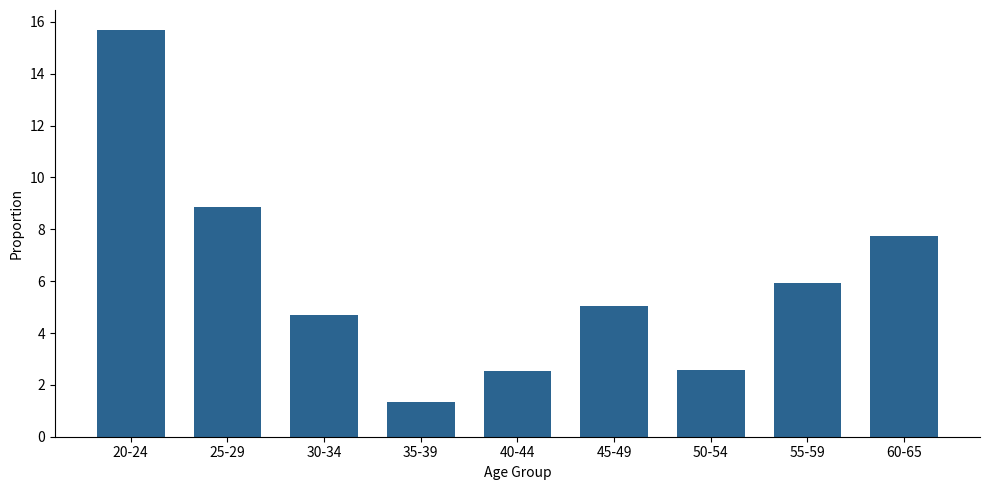

How many values are below 5?

4